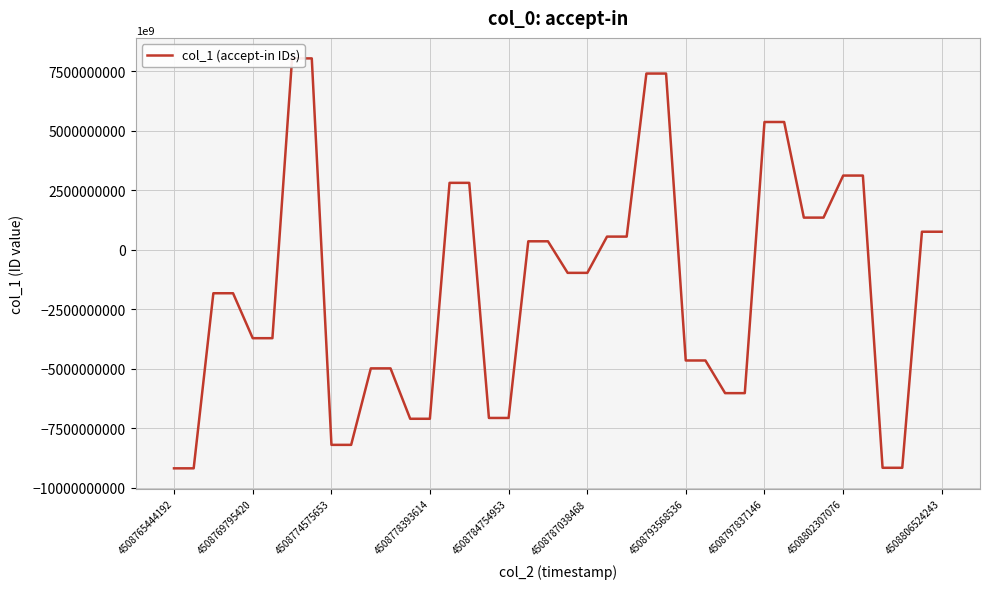

Reading left to right, what are all the values shown in this chart?

-9180531101932886016	-9180531101932886016	-1821657001027646720	-1821657001027646720	-3710701022250191360	-3710701022250191360	8049208199570212864	8049208199570212864	-8193885897300527104	-8193885897300527104	-4979398424894180352	-4979398424894180352	-7097440692014248960	-7097440692014248960	2818424165231996928	2818424165231996928	-7063258020755586048	-7063258020755586048	361594098313706880	361594098313706880	-964998253275214720	-964998253275214720	558797732032048832	558797732032048832	7411980779924349952	7411980779924349952	-4647950797727339520	-4647950797727339520	-6020299141437017088	-6020299141437017088	5375595923668079616	5375595923668079616	1357113549932890624	1357113549932890624	3124418986474075648	3124418986474075648	-9157590013044396032	-9157590013044396032	763812118771981568	763812118771981568